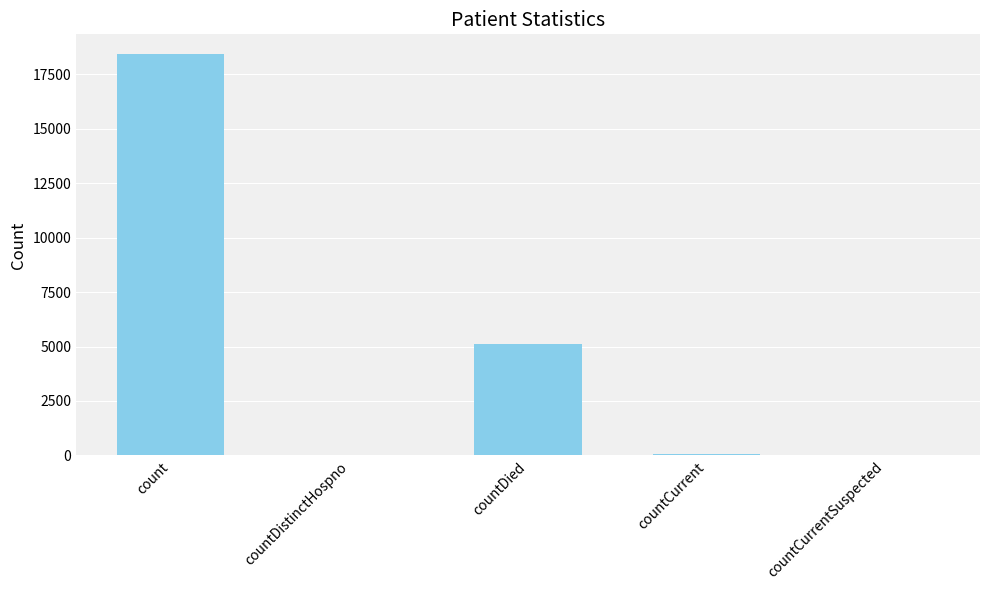

The value at countDied is 5109. True or false?

True